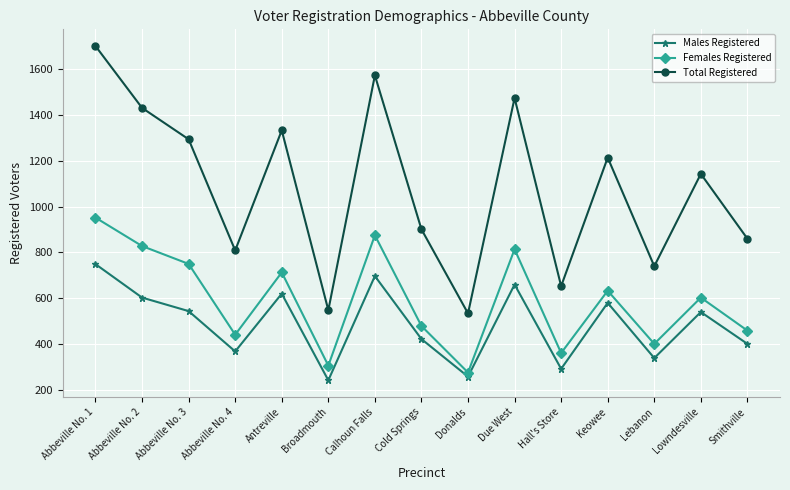

Rank the series at Calhoun Falls from lowest to highest value.

Males Registered, Females Registered, Total Registered